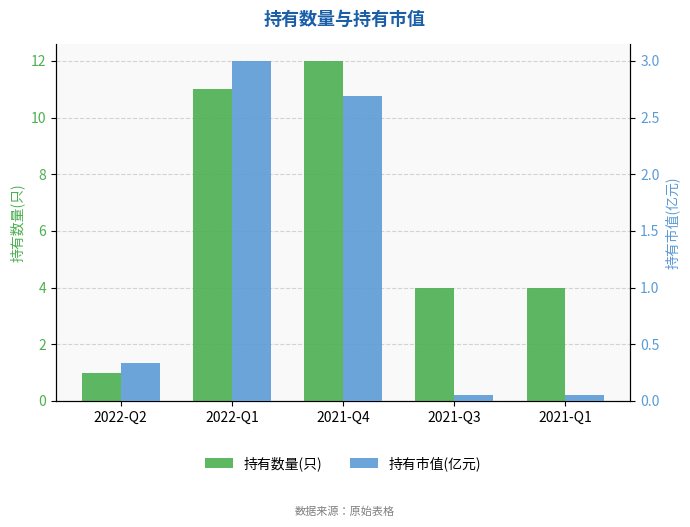

Which series changed the most between 2022-Q2 and 2022-Q1?

持有数量(只)